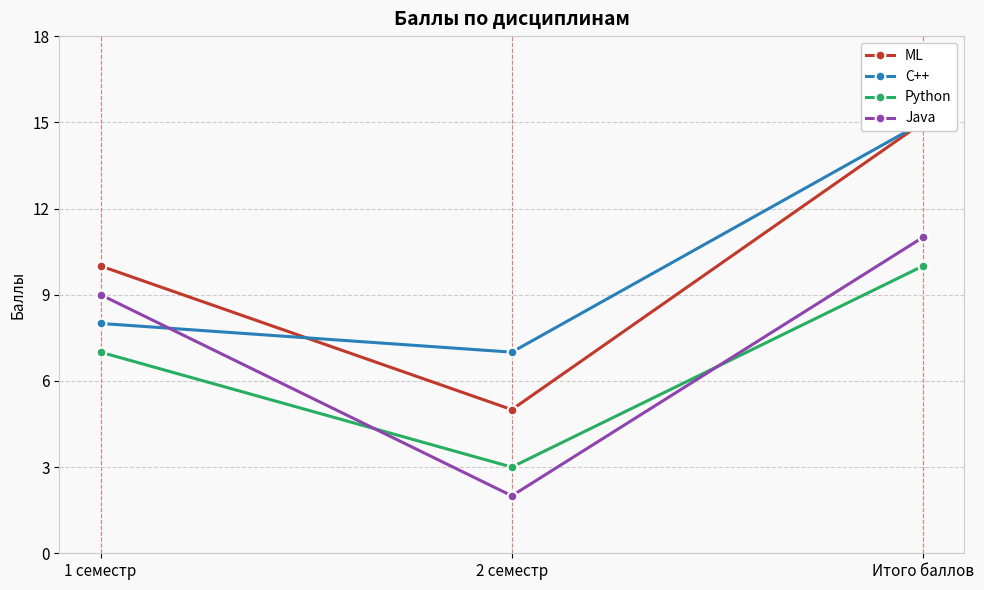

Reading left to right, extract all data points from this chart.

ML: 10	5	15
C++: 8	7	15
Python: 7	3	10
Java: 9	2	11